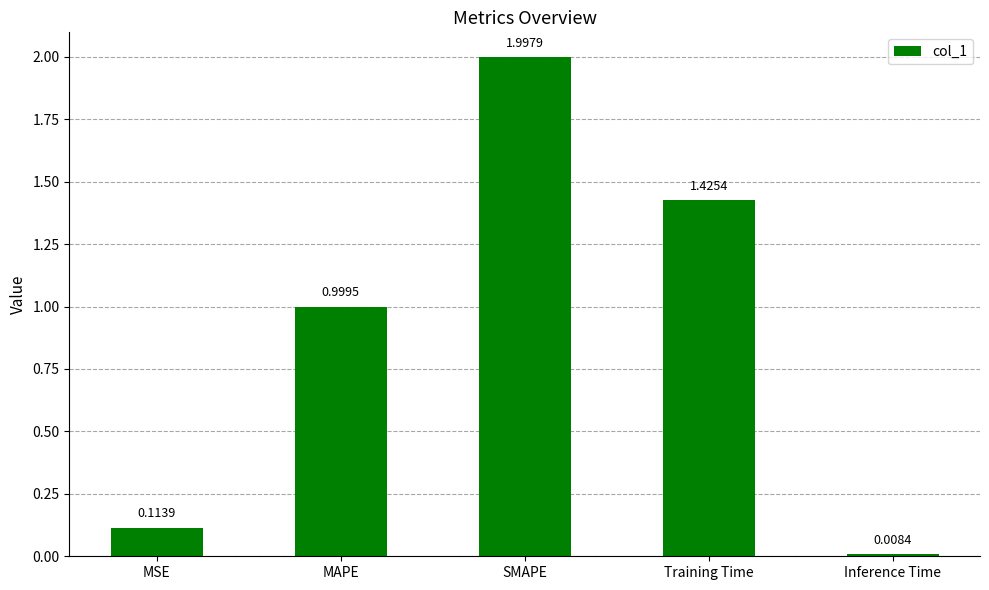

List the labels in order of value, largest first.

SMAPE, Training Time, MAPE, MSE, Inference Time